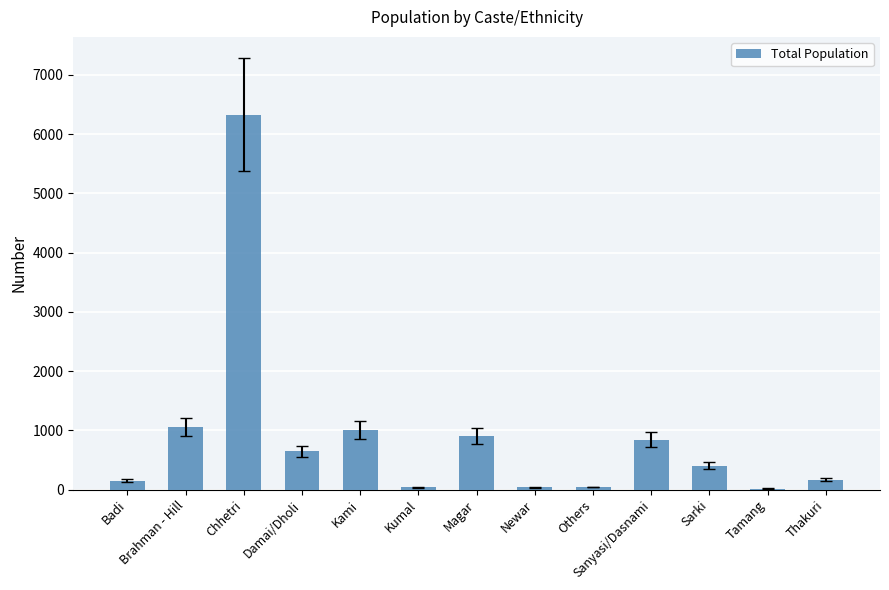

Between Others and Brahman - Hill, which is larger?

Brahman - Hill